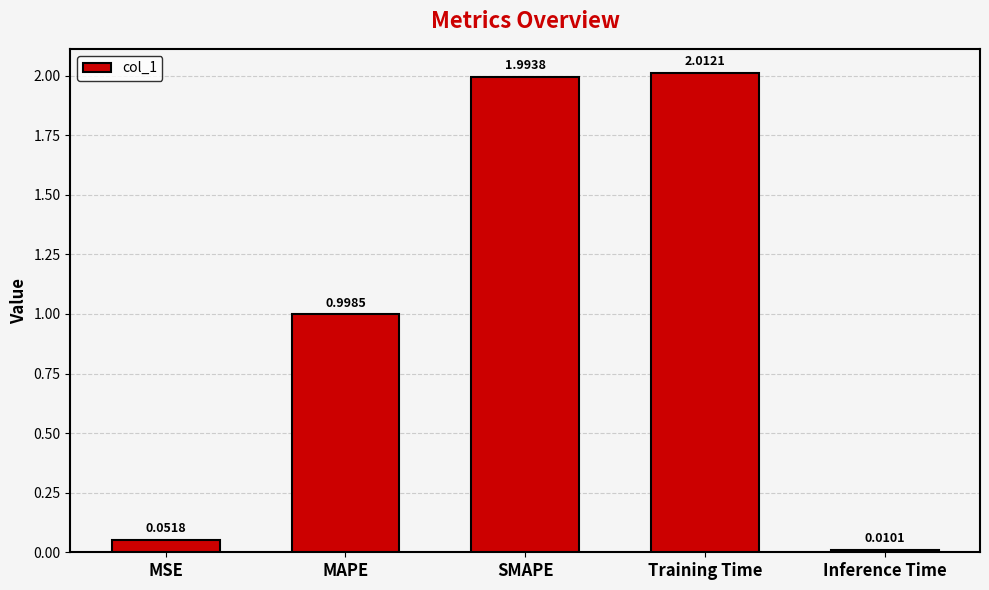

What is the label of the 5th bar from the left?

Inference Time